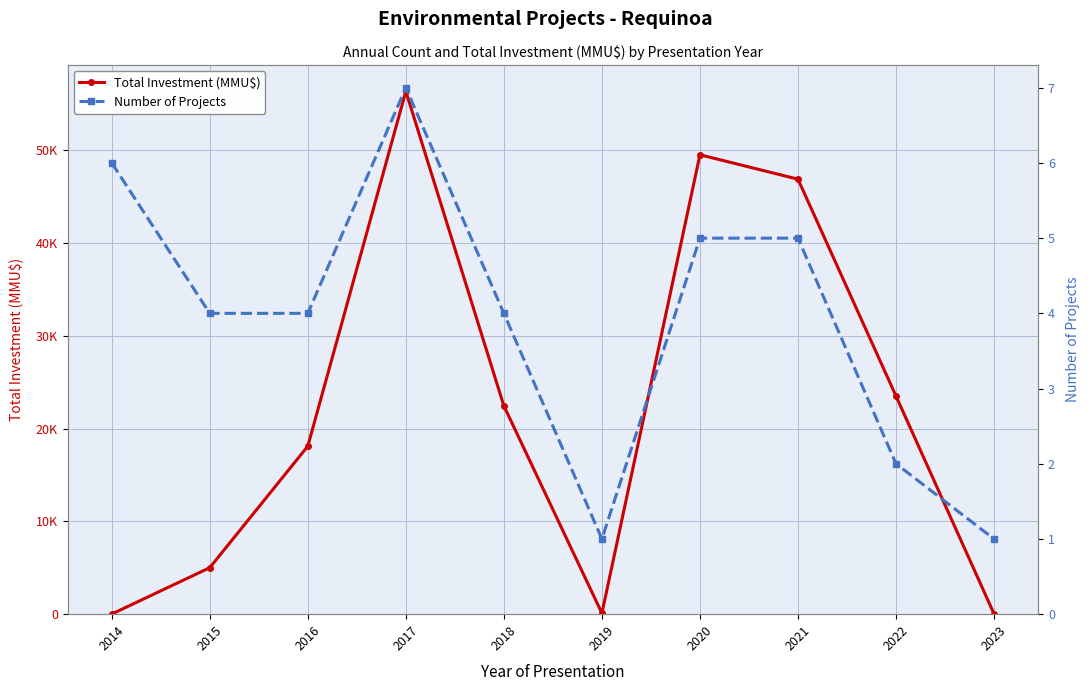

In Number of Projects, how many points are higher than both neighbors (excluding endpoints)?

1